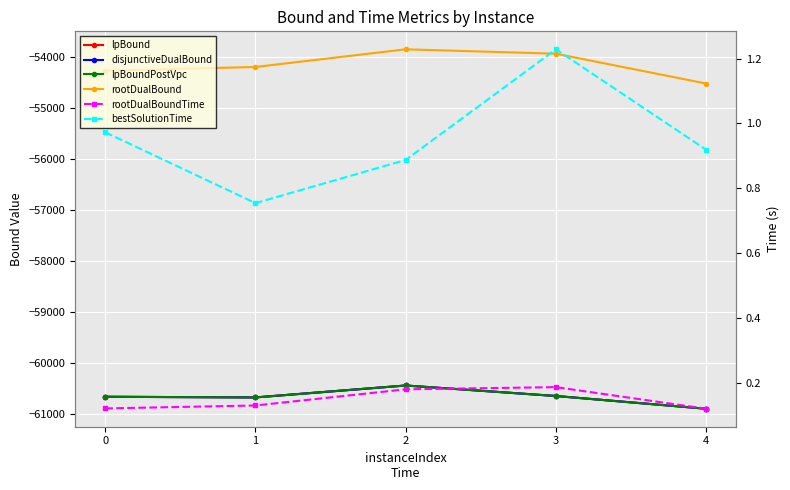

The disjunctiveDualBound series shows -60905.7 at 4. True or false?

True